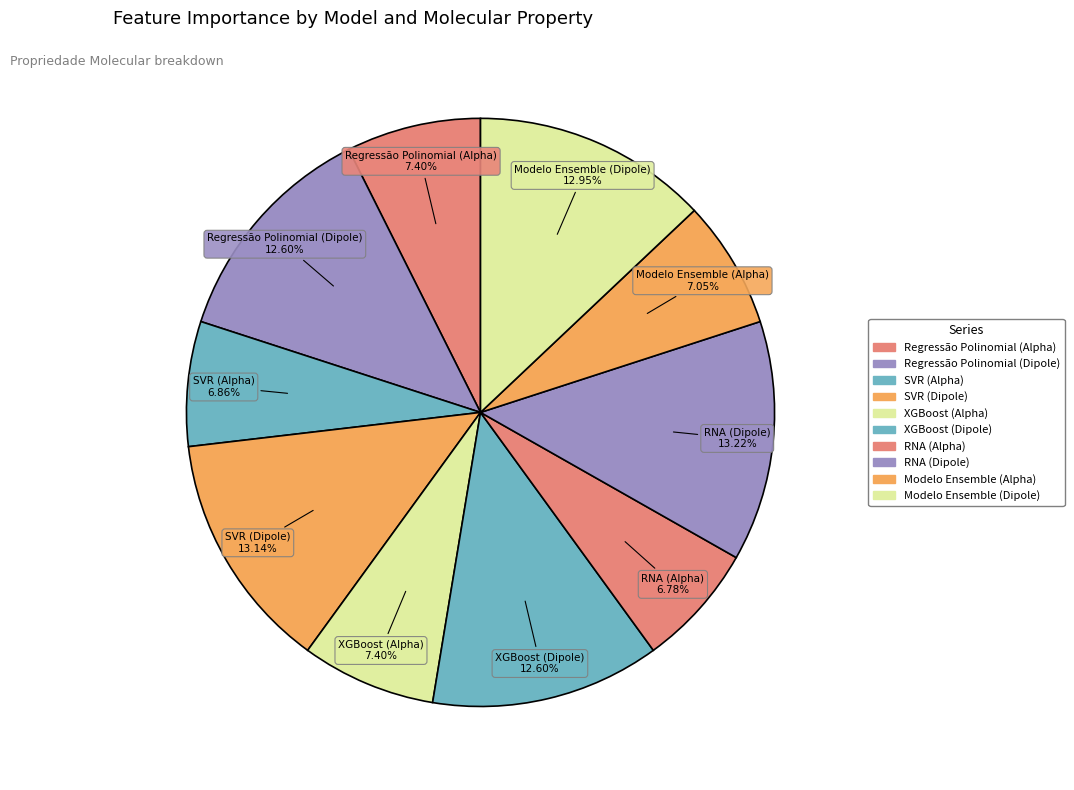

What is the smallest slice in the pie chart?

RNA (Alpha)